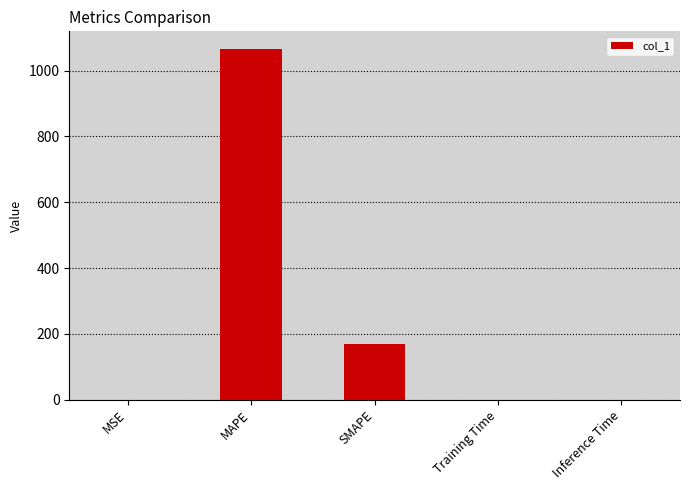

How many data points does each series have?

5